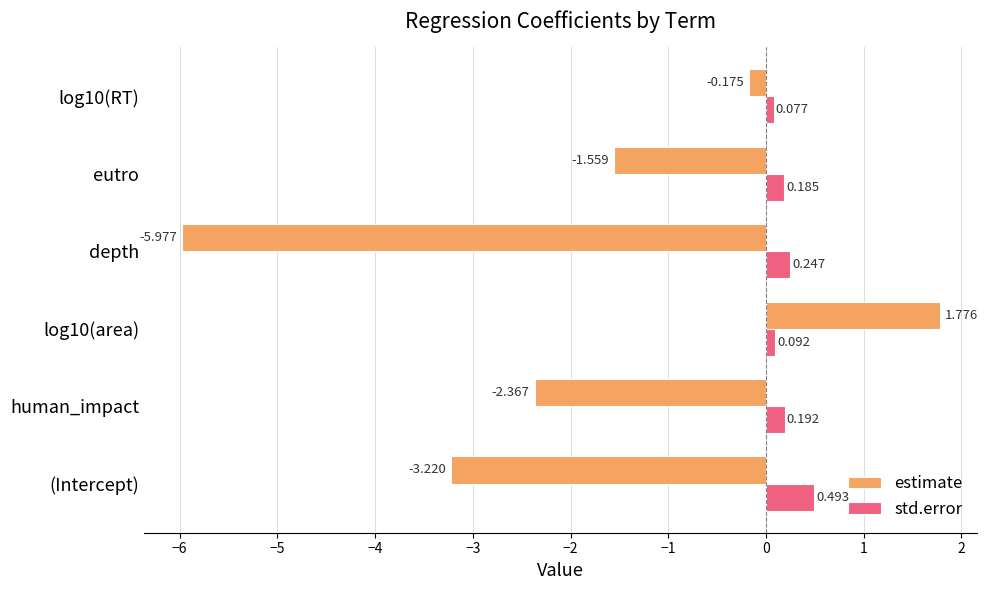

Which series has the widest spread of values?

estimate